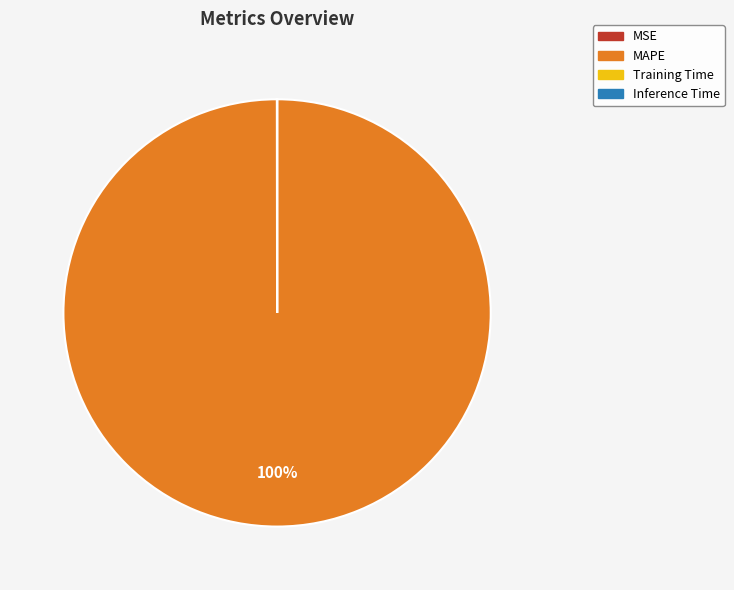

To the nearest percent, what is the average slice percentage?

25%